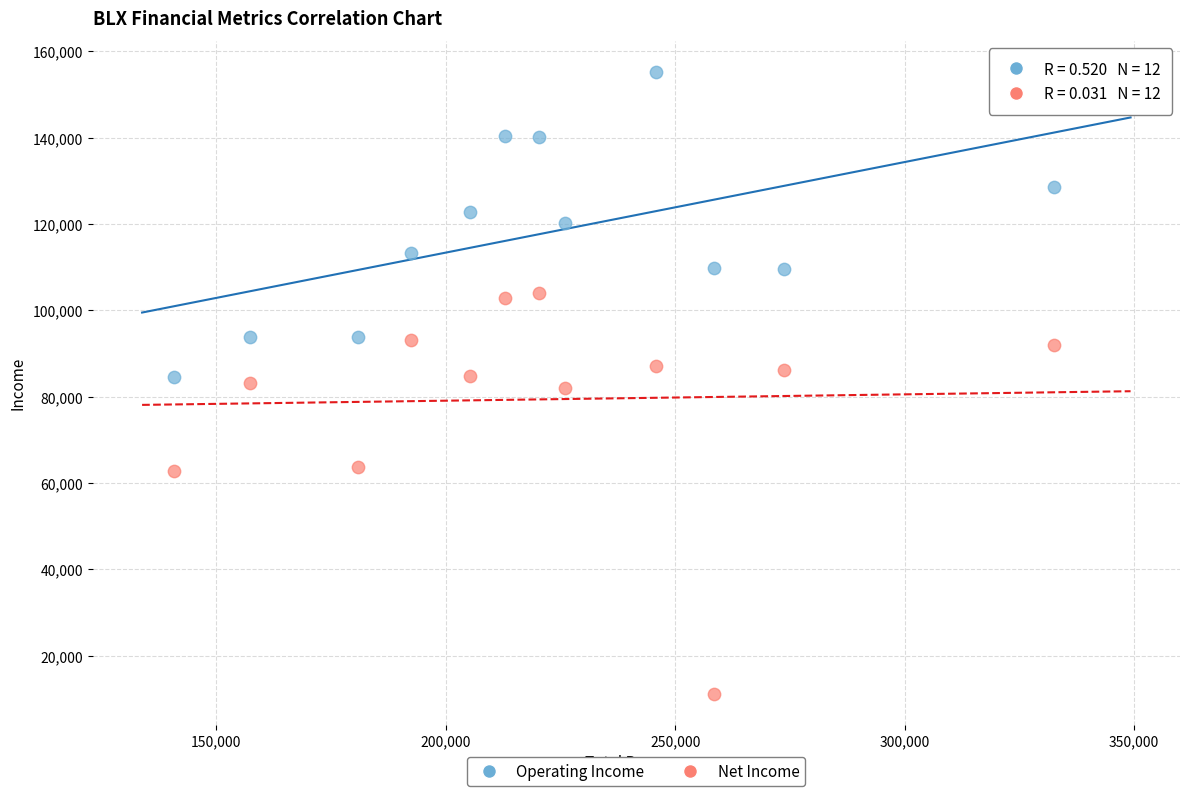

Which series has the widest spread of Y values?

Net Income